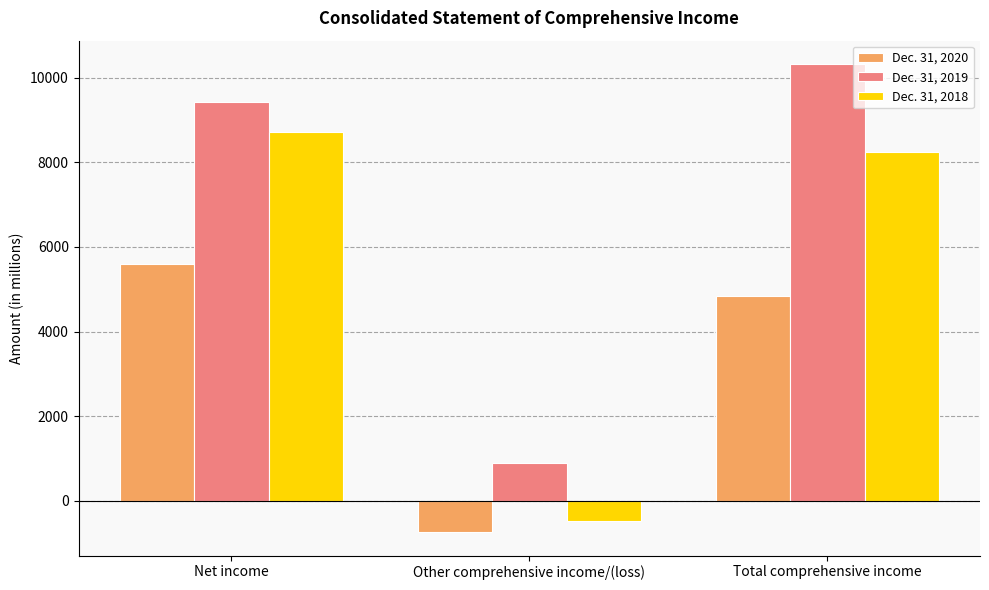

How many distinct data groups are displayed?

3